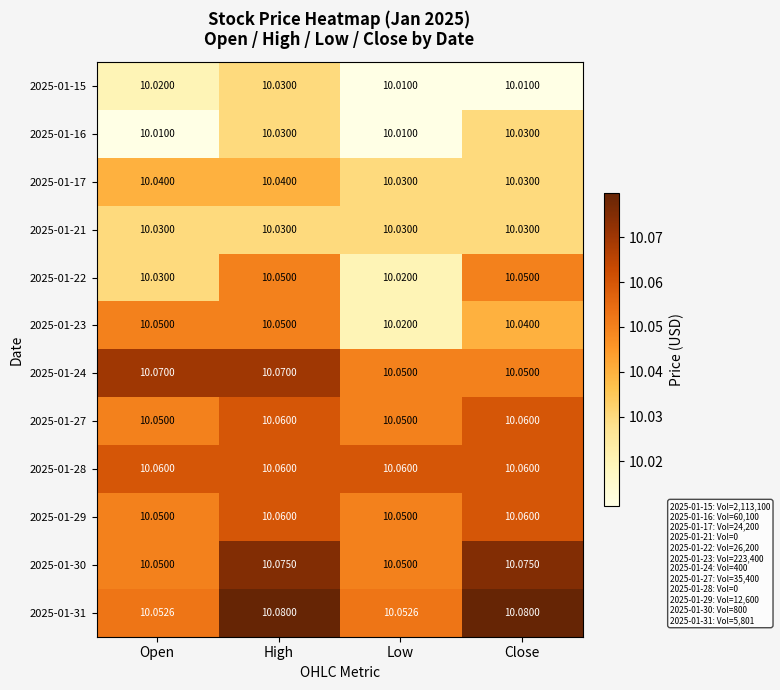

Count the number of categories in the chart.

4